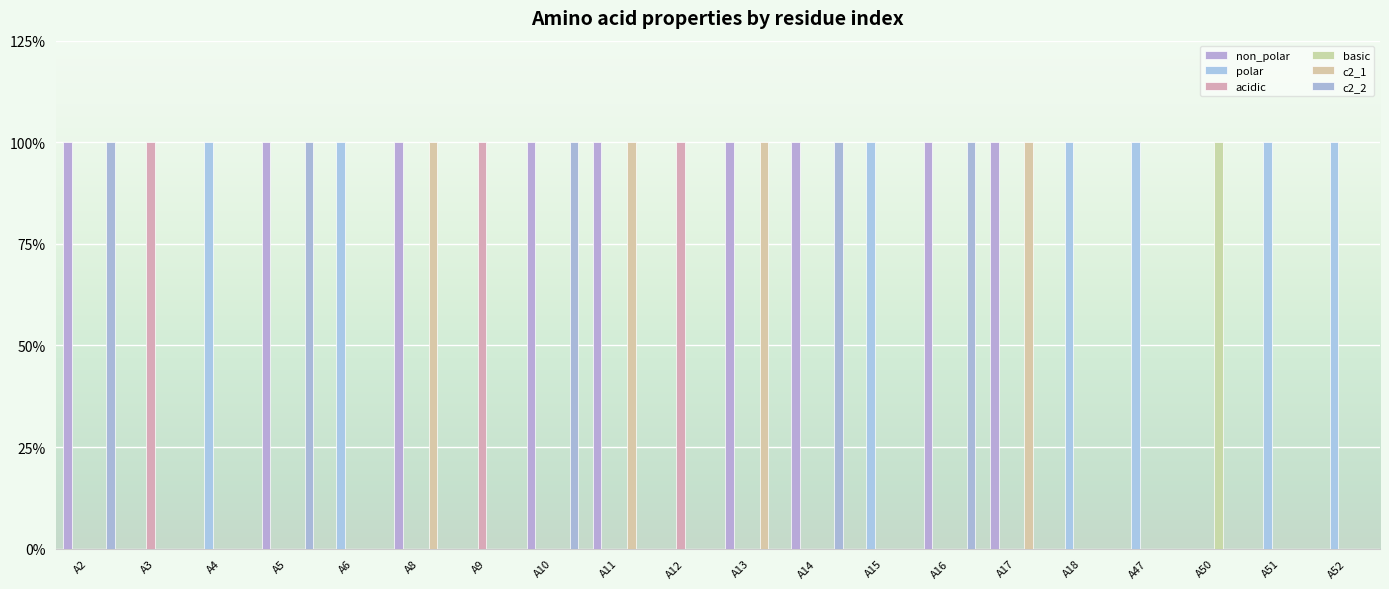

Which series has the largest total across all categories?

non_polar